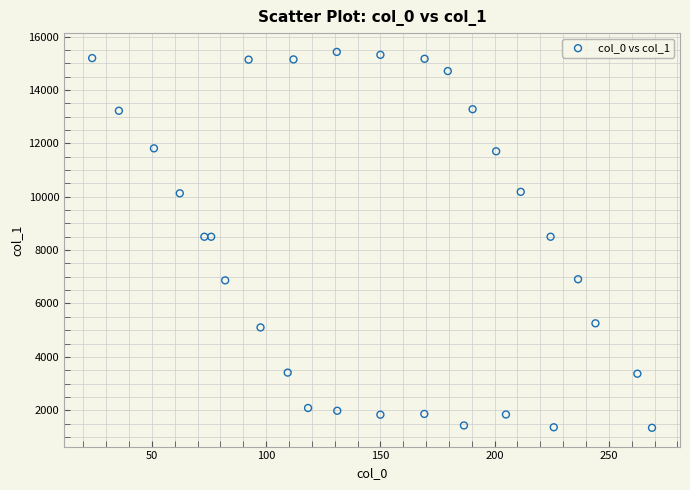

What is the range of Y values (max minus min)?

14082.7